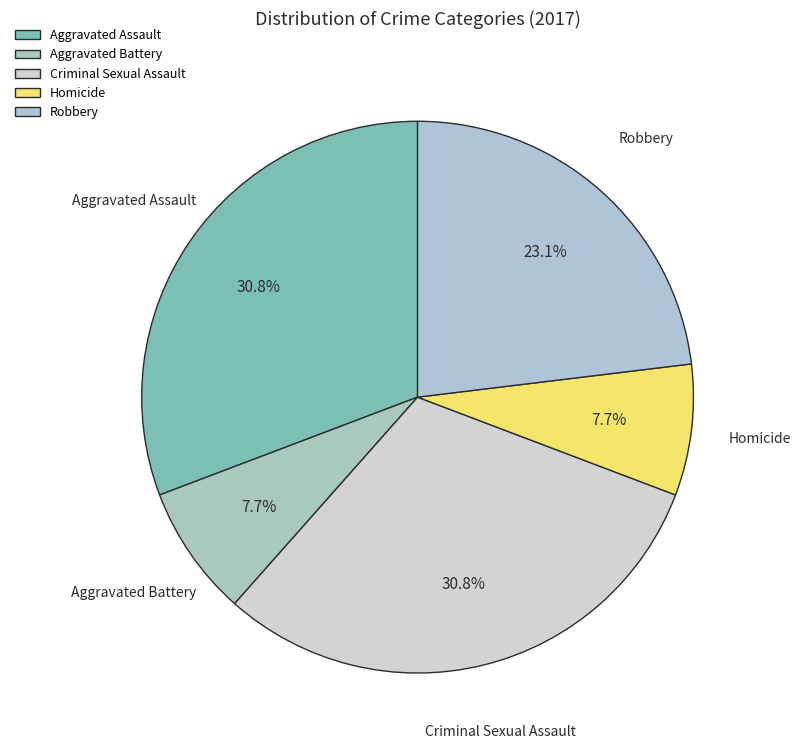

What percentage is the Criminal Sexual Assault slice, to the nearest percent?

31%